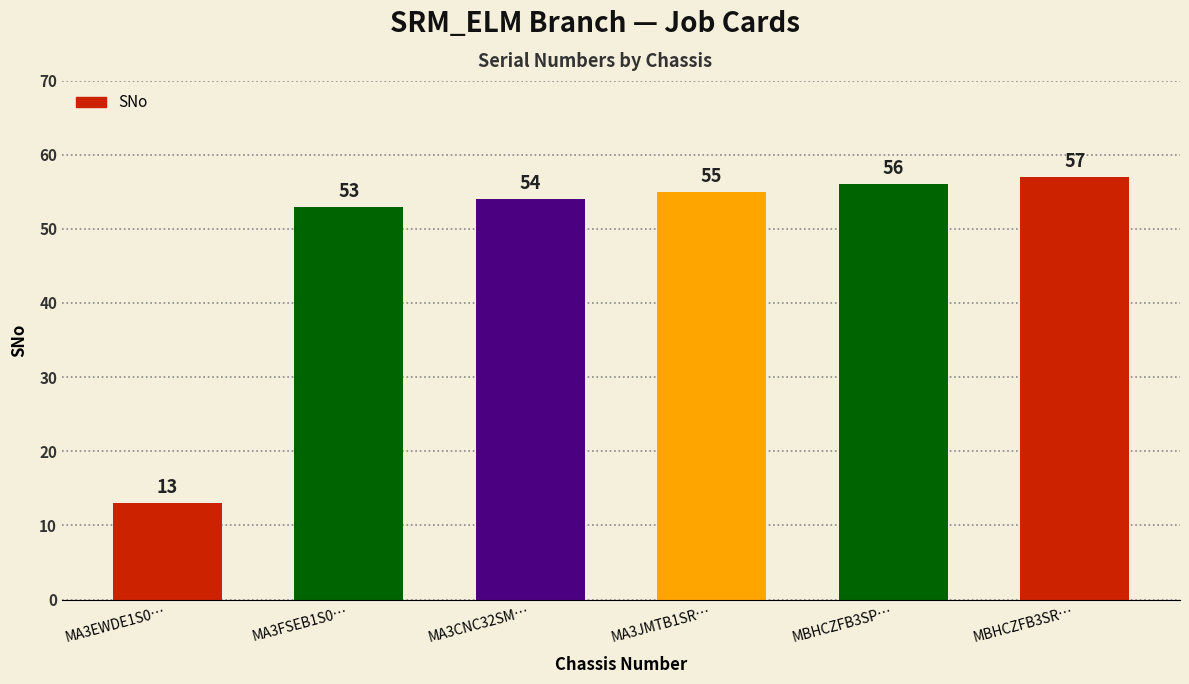

True or false: the data shows 57 at MBHCZFB3SR….

True